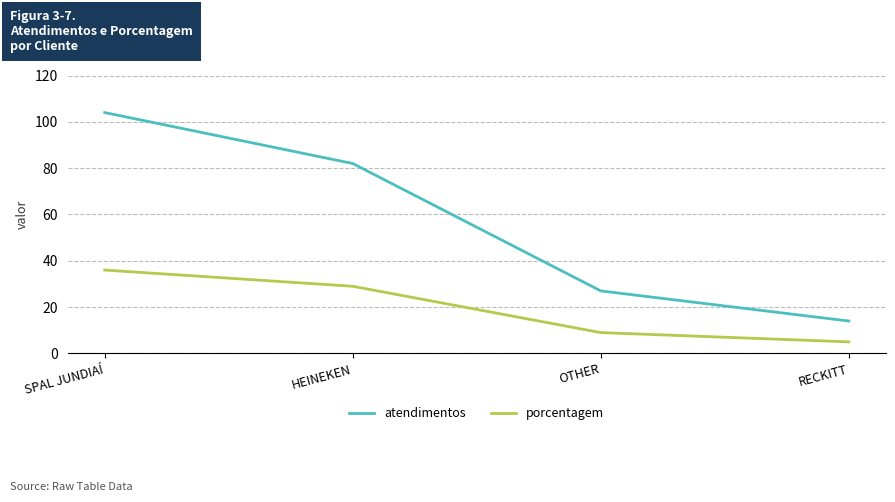

Does the chart display data point markers on the line(s)?

No